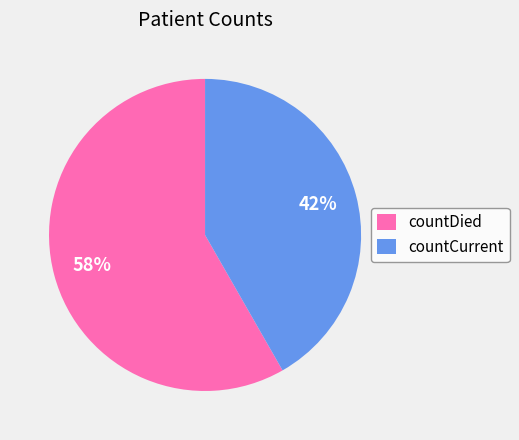

Is it true that countCurrent is 27% of the pie?

False